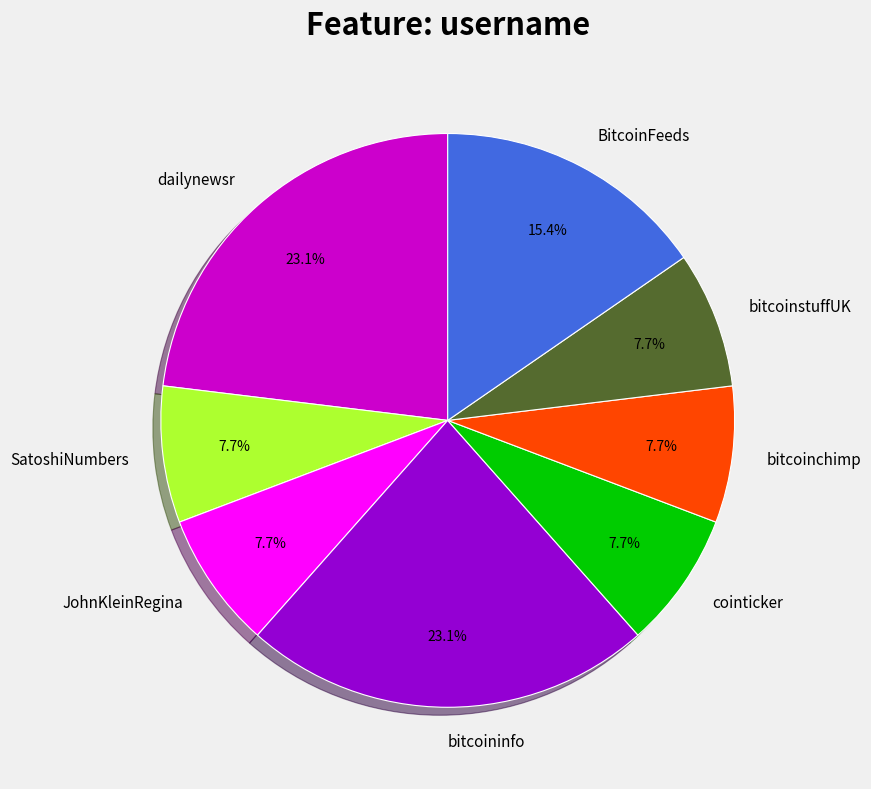

Combined, what portion of the pie is BitcoinFeeds and dailynewsr?

38.5%